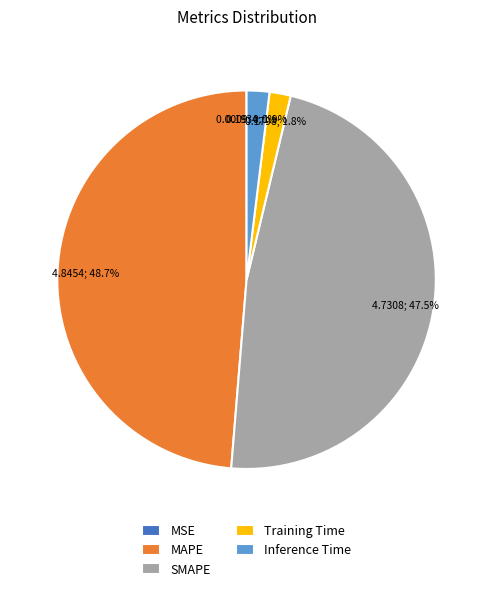

Which category has the biggest portion of the pie?

MAPE